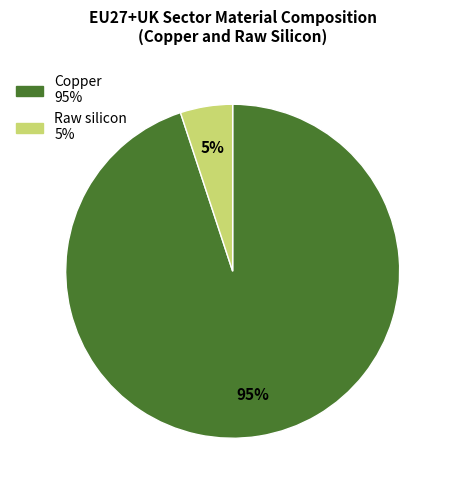

Does any single category account for the majority?

Yes